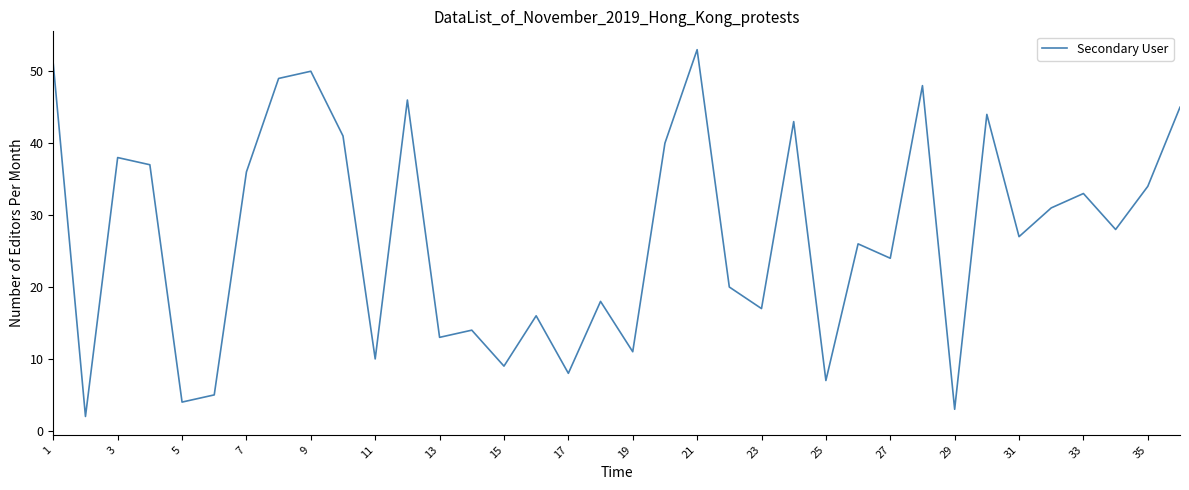

What is the difference between the maximum and minimum values?

51